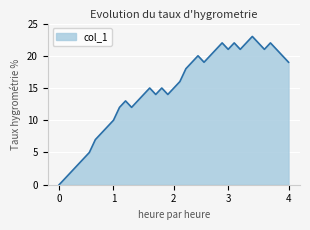

What is the maximum value shown in the chart?

23